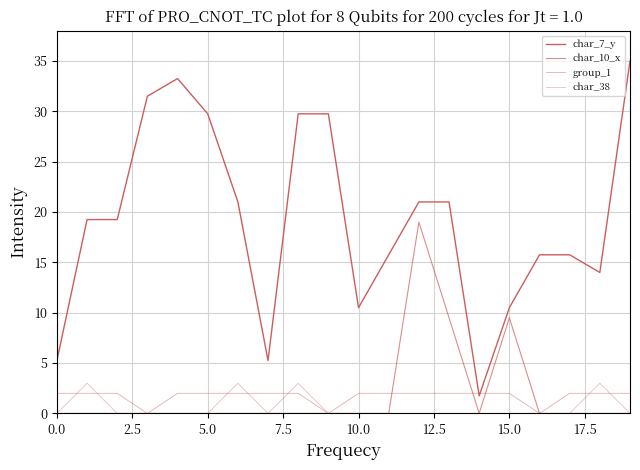

What is the maximum value shown in the chart?

35.0